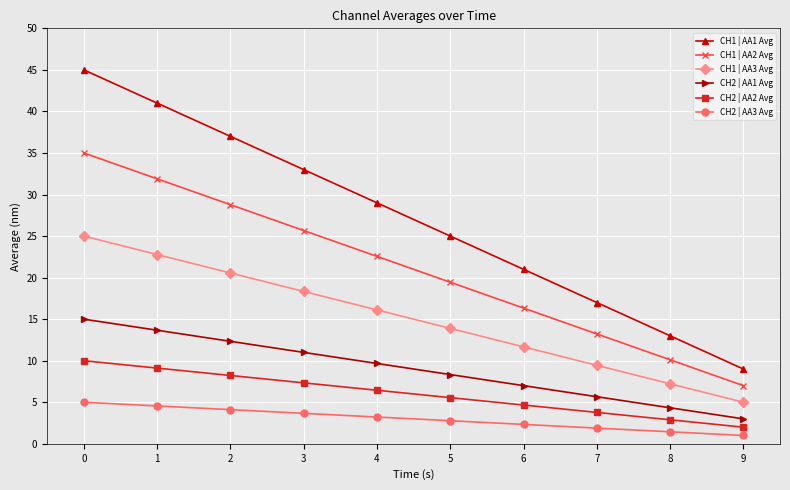

What is the value of the CH1 | AA3 Avg point at the 8th from the left?

9.4